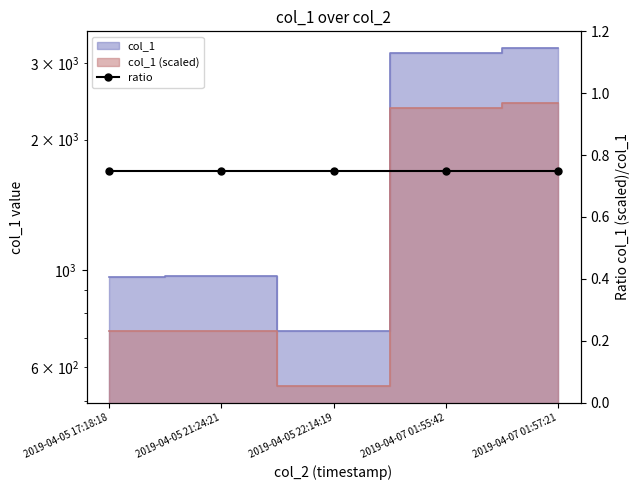

What is the sum of all values?

9069.0